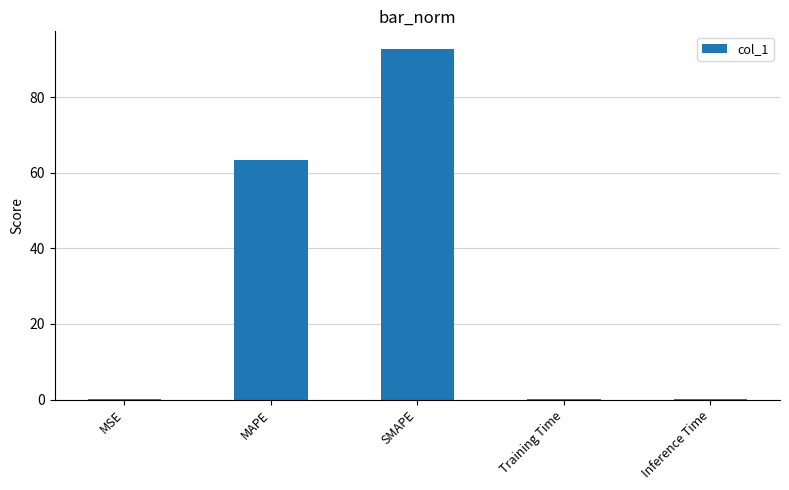

Are the bars grouped side by side (vs. stacked)?

No